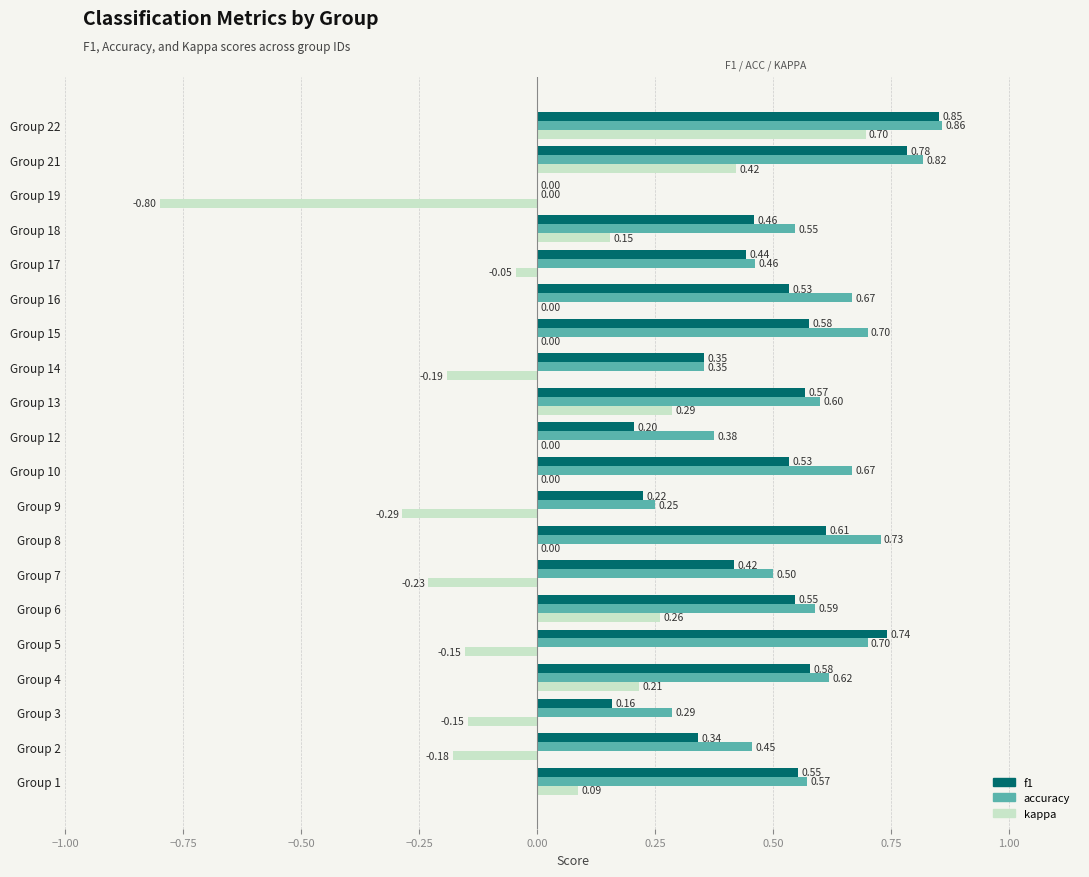

Which series changed the most between Group 8 and Group 22?

kappa